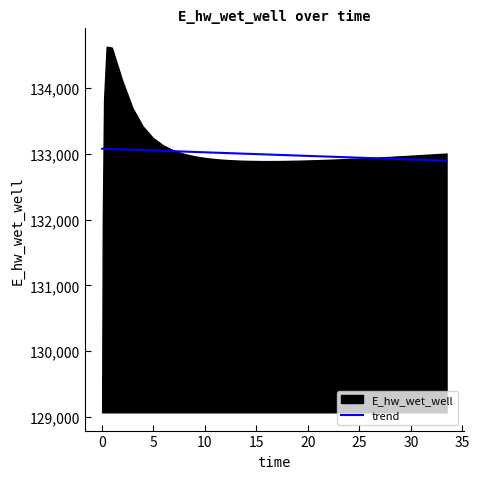

What is the maximum value for trend?

133077.8